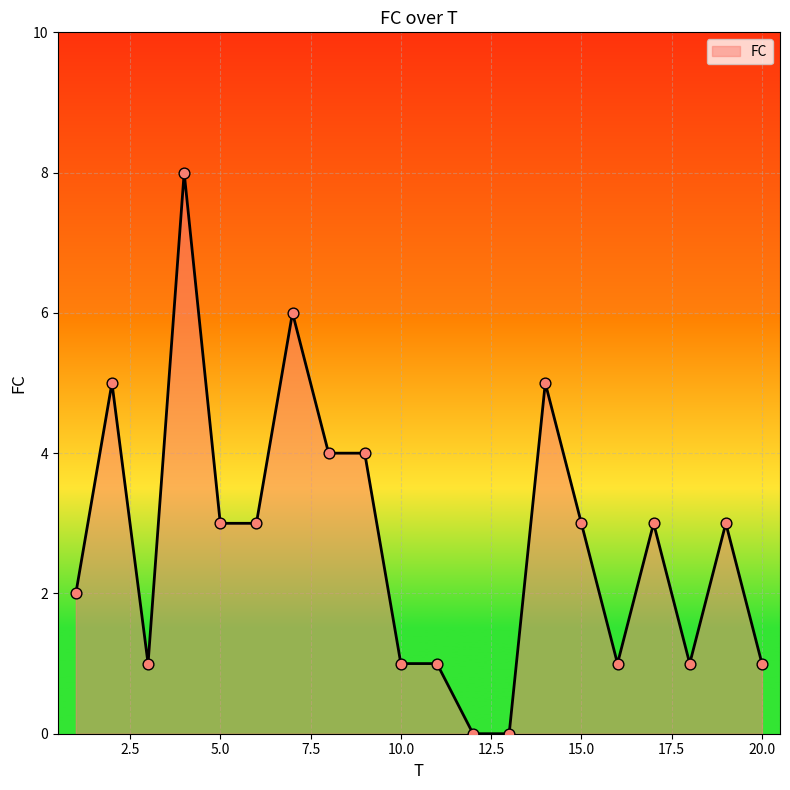

What is the maximum value shown in the chart?

8